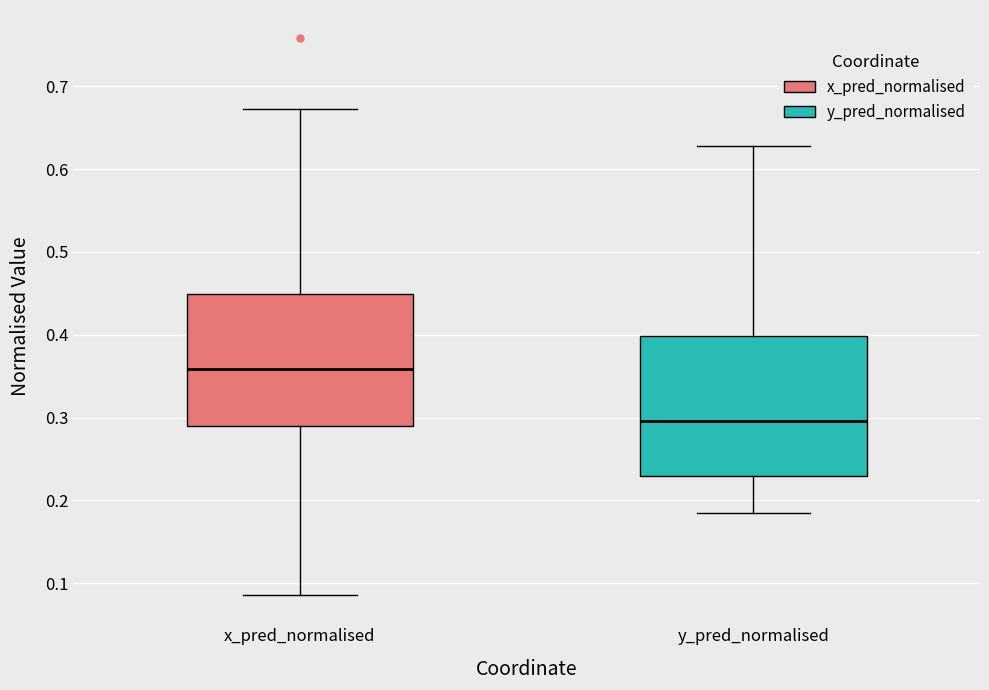

Where is the upper edge of the box for x_pred_normalised on the y-axis? The values are not printed on the chart, so give them approximately, as read against the axis.

0.45